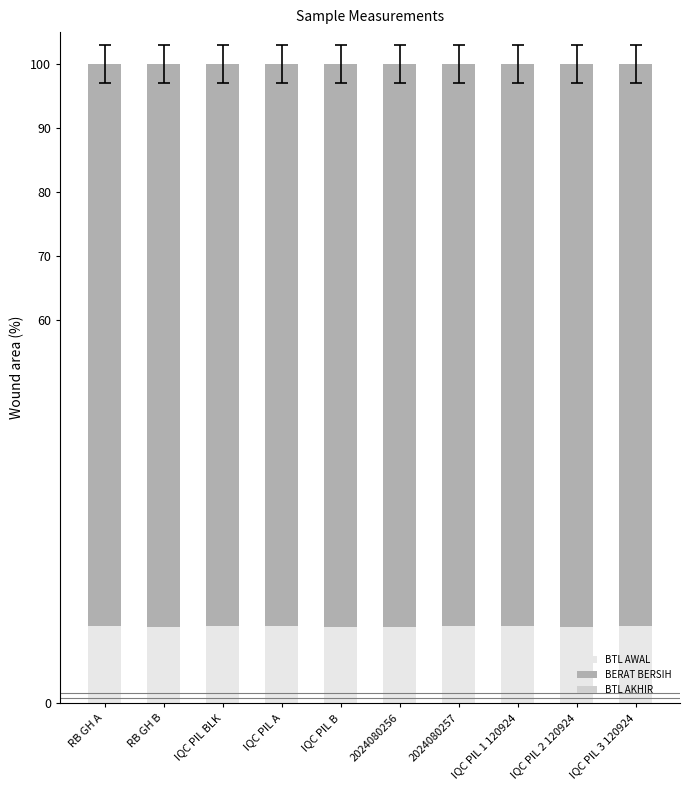

What is the sum of the BTL AWAL values at 2024080256 and IQC PIL 1 120924?

24.0